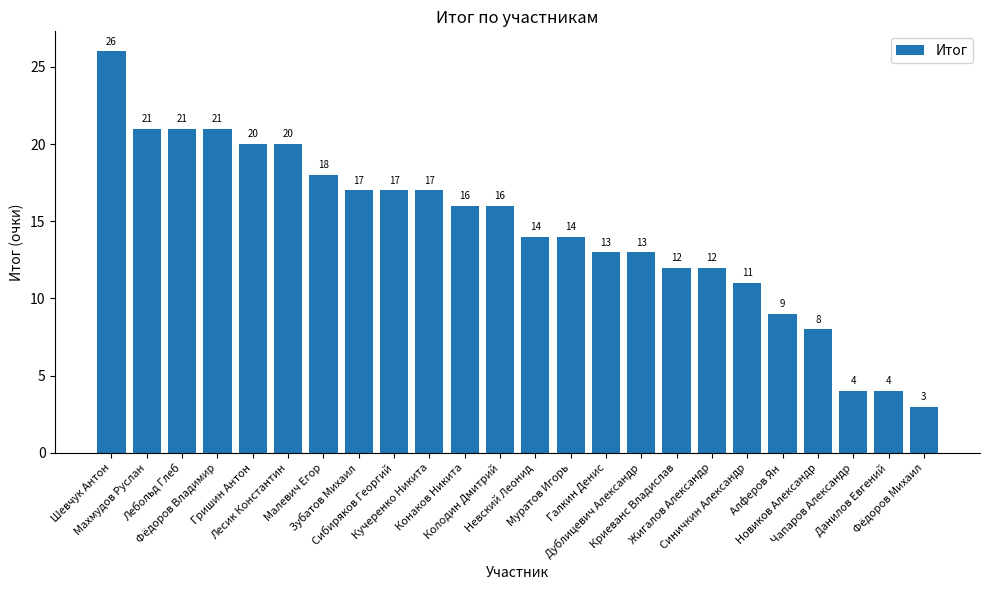

How many categories are shown in the chart?

24